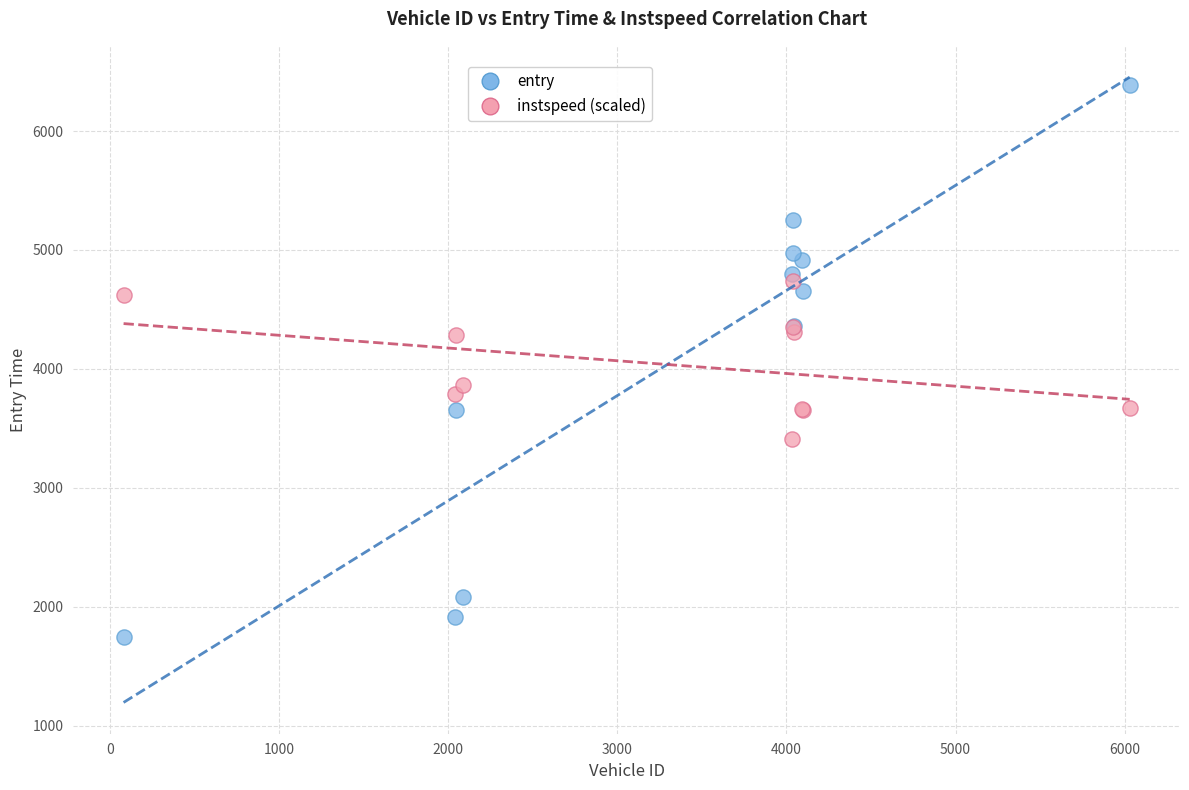

Which series has the widest spread of Y values?

entry